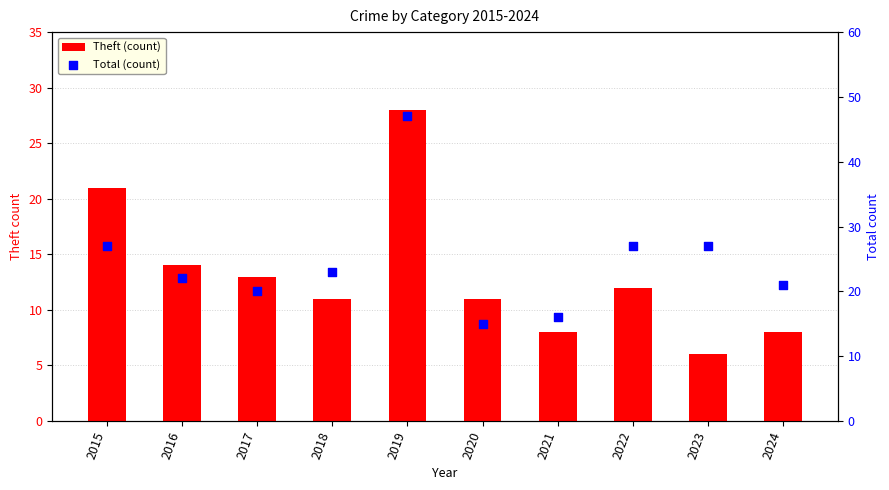

What are all the series names shown in the legend?

Theft (count), Total (count)